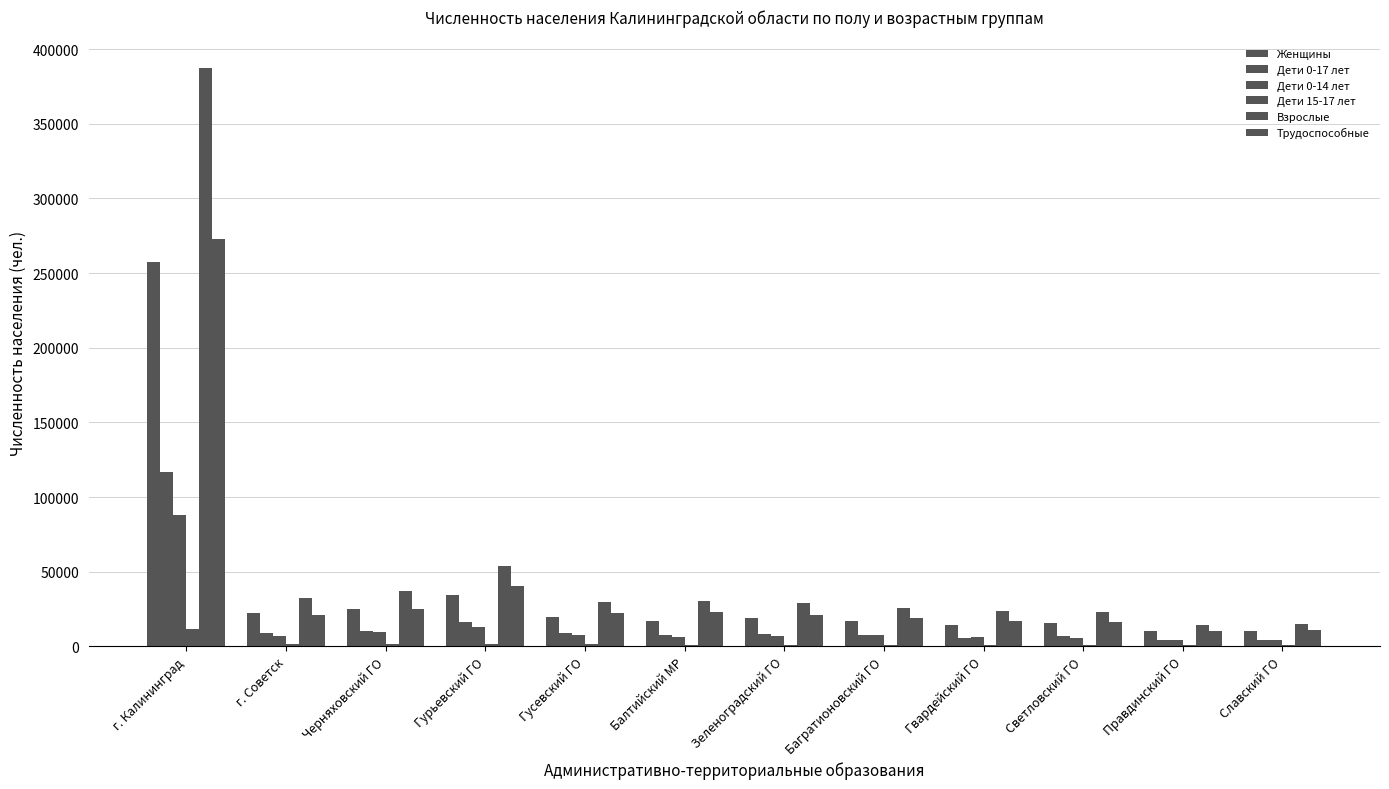

Are the bars horizontal?

No